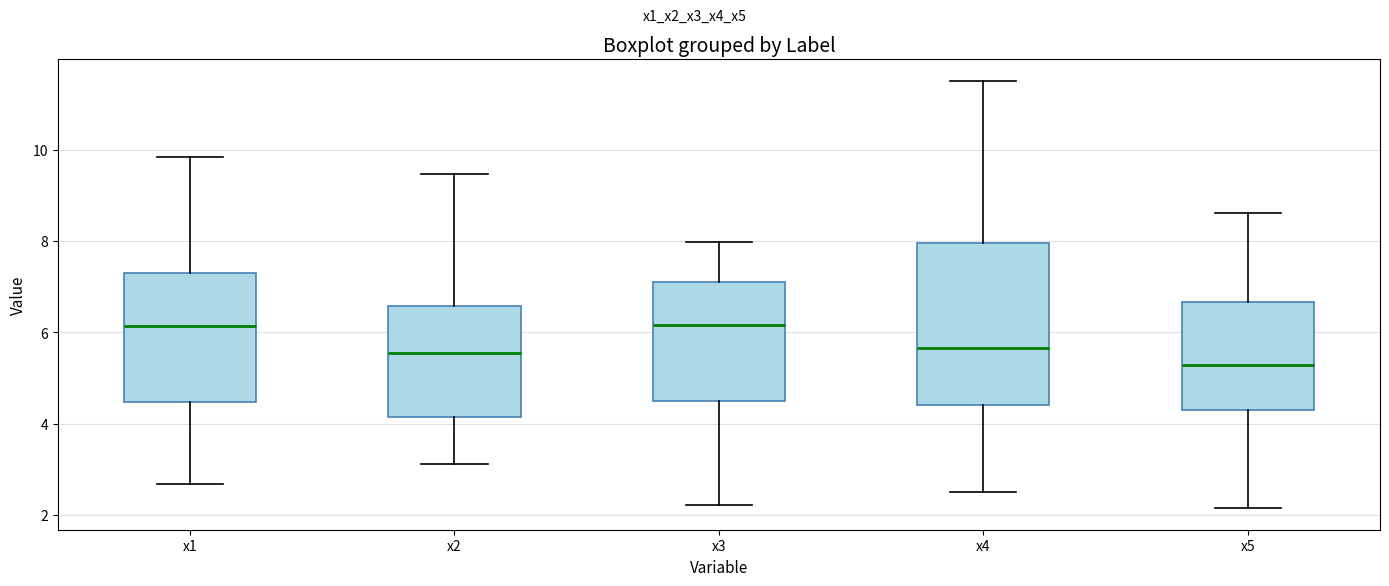

Which box is the tallest, from its lower edge to its upper edge?

x4